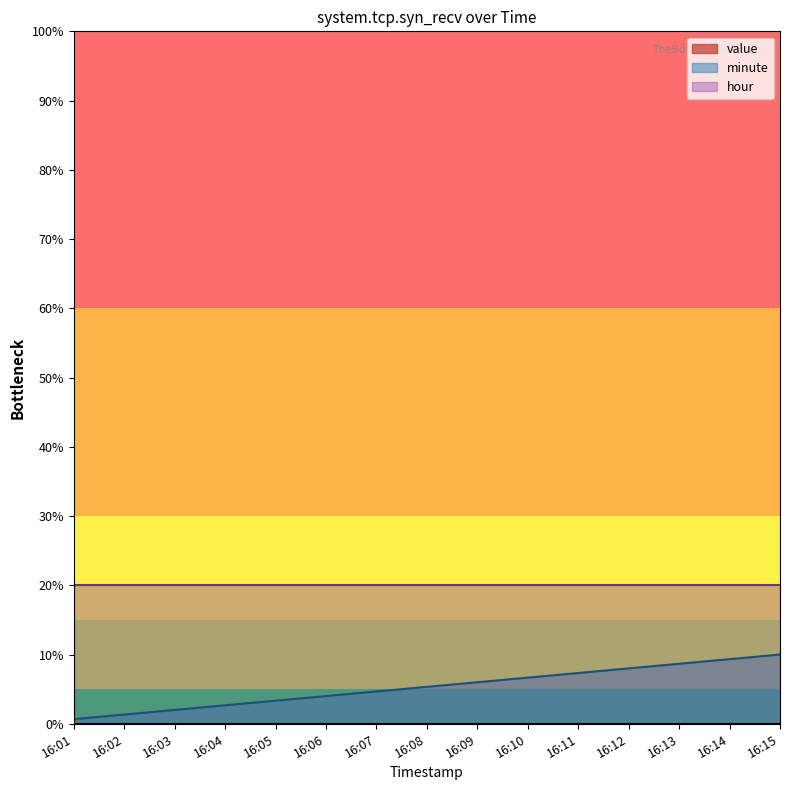

True or false: minute and hour intersect in this chart.

False